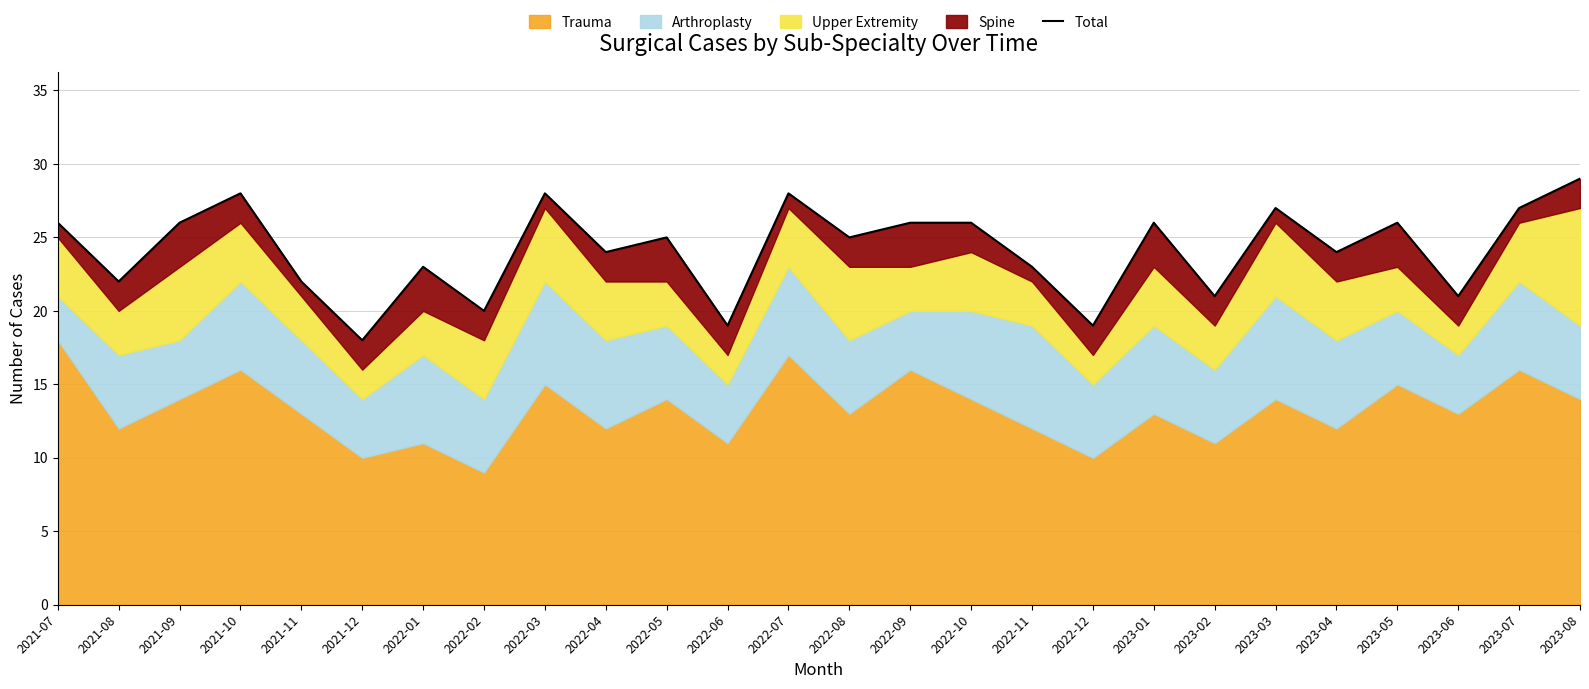

How many interior local valleys (lower than both neighbors) does the data have?

10